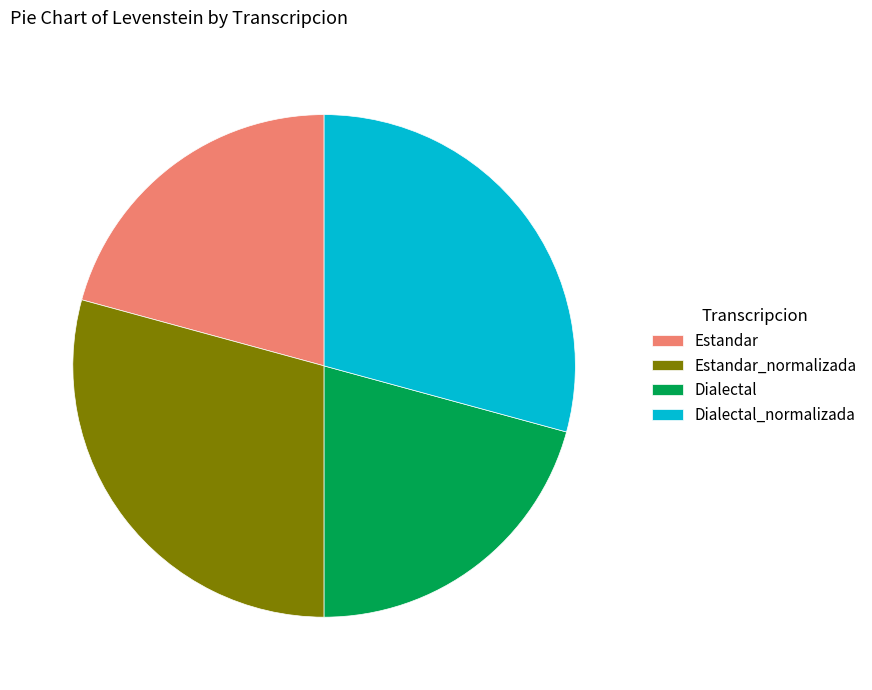

Is the sum of Estandar_normalizada and Dialectal_normalizada greater than half?

Yes